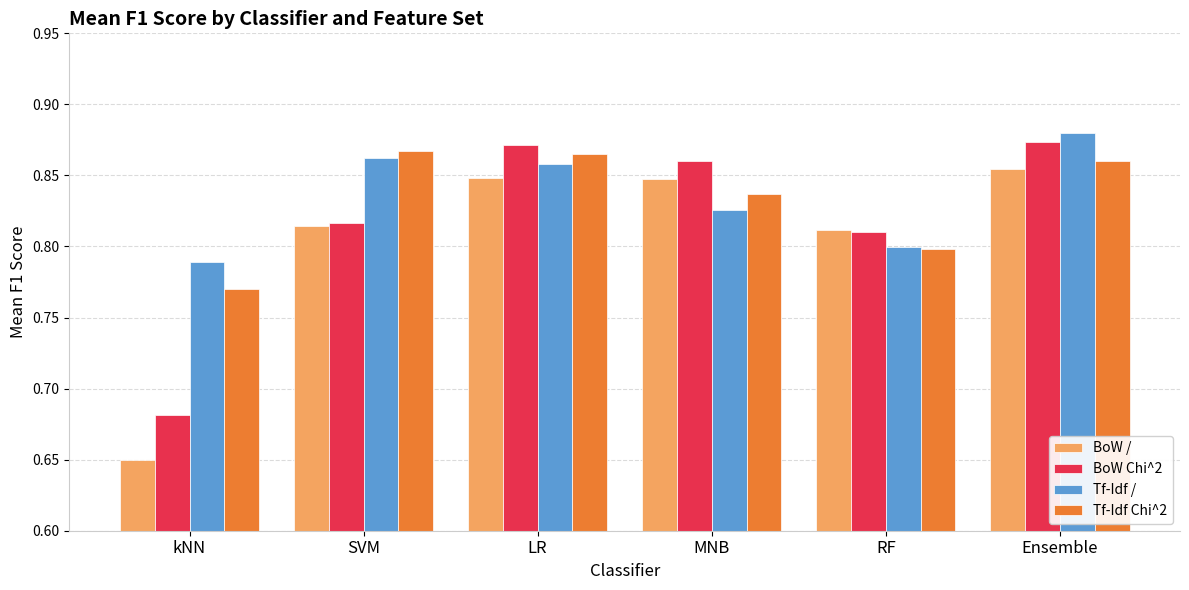

At which label does Tf-Idf Chi^2 reach its minimum?

kNN